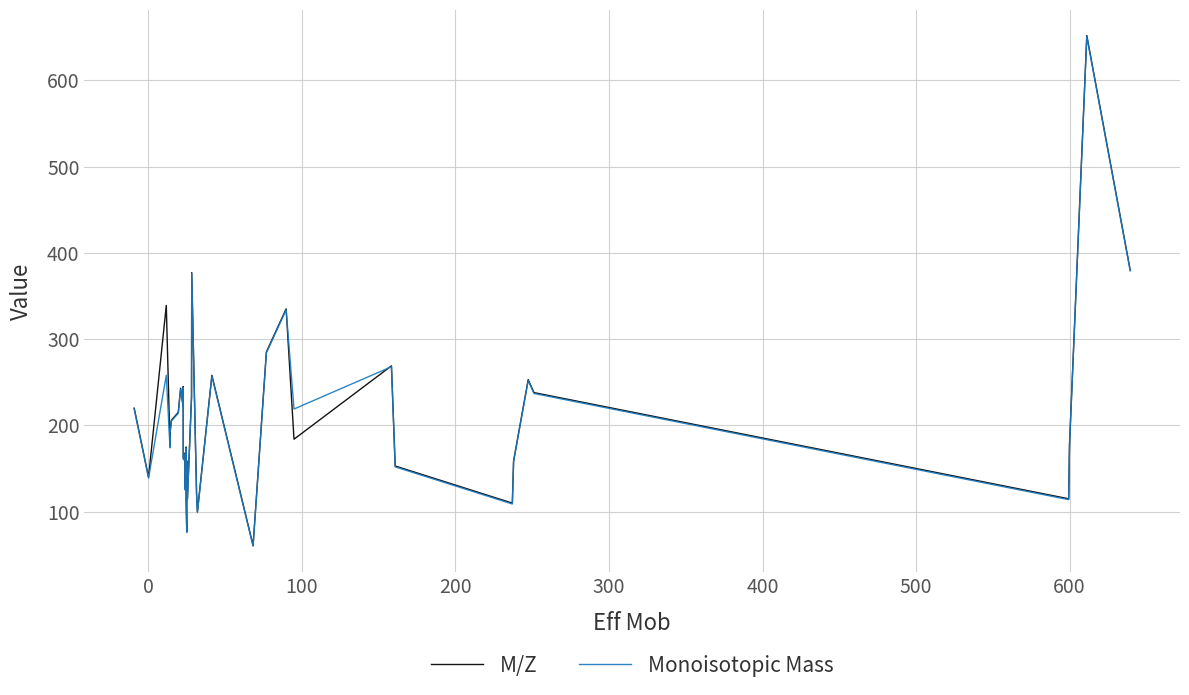

Rank the series by their maximum value, from lowest to highest.

Monoisotopic Mass, M/Z